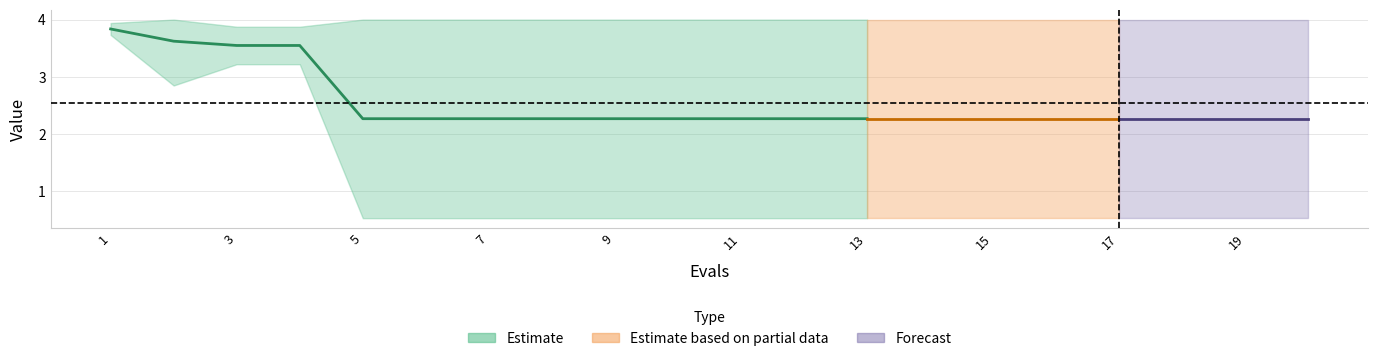

The worst series shows 3.9 at 4. True or false?

True